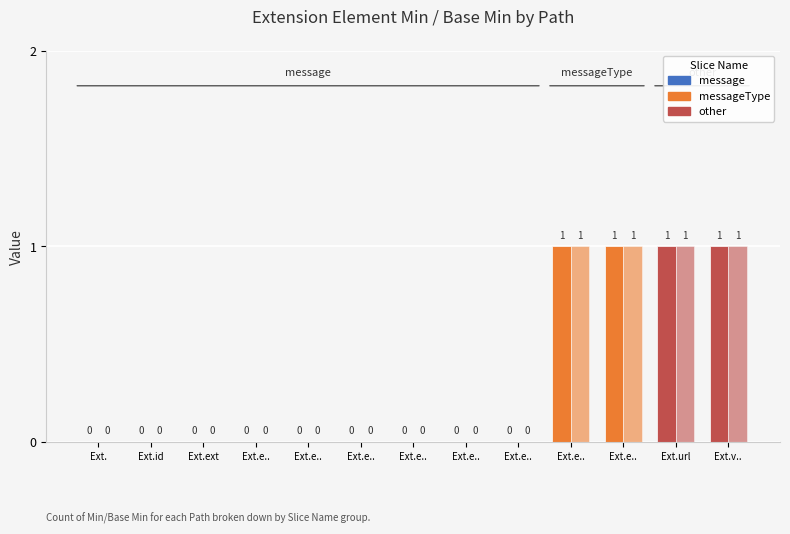

How many series are shown in this chart?

2